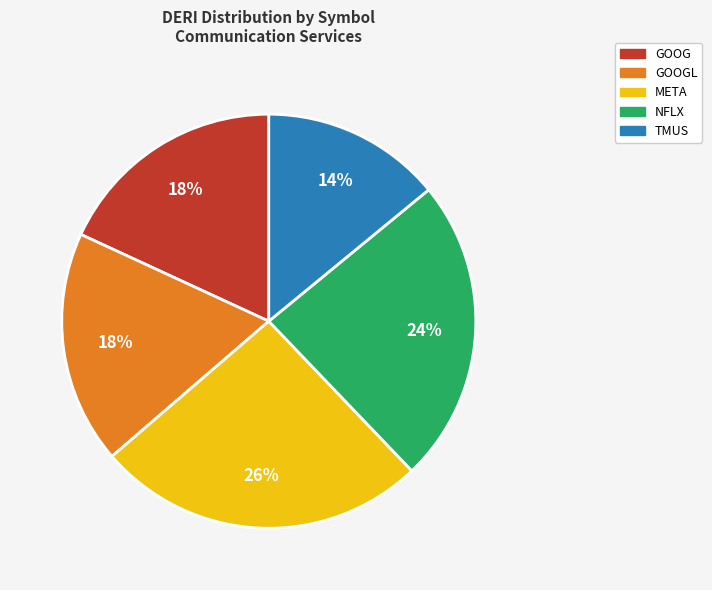

Which category has the smallest portion of the pie?

TMUS